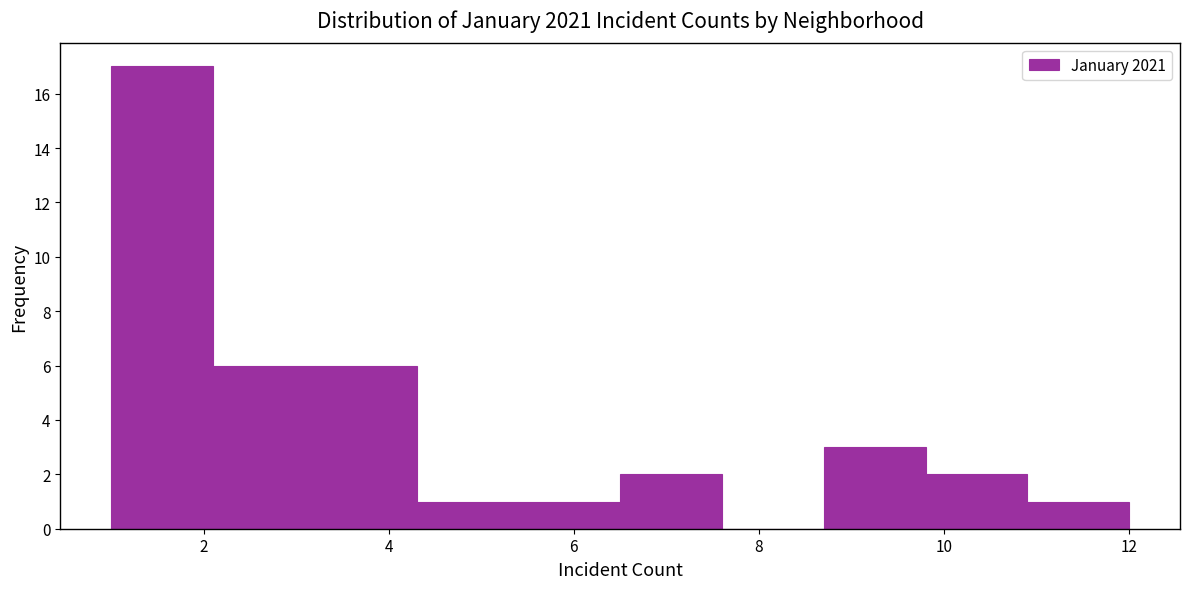

Which range on the x-axis has the tallest bar?

1.0 to 2.1